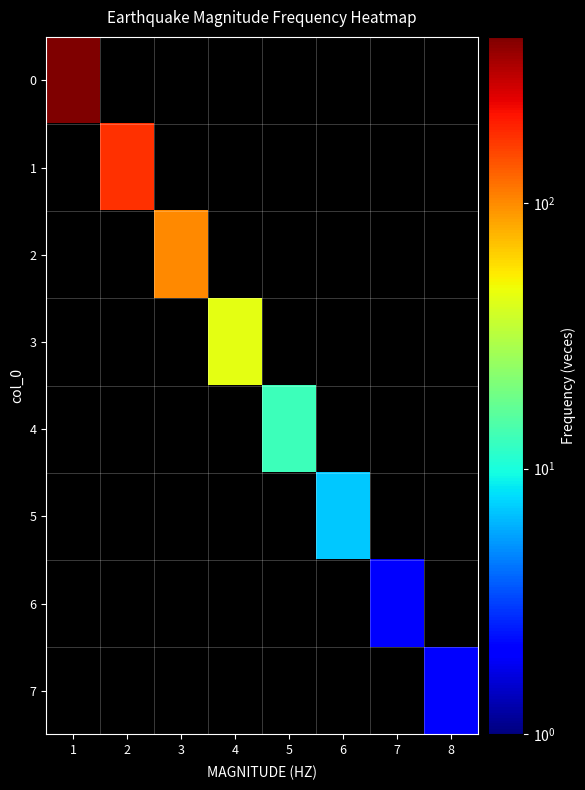

Reading left to right, extract all data points from this chart.

0: 1=421	2=0	3=0	4=0	5=0	6=0	7=0	8=0
1: 1=0	2=179	3=0	4=0	5=0	6=0	7=0	8=0
2: 1=0	2=0	3=100	4=0	5=0	6=0	7=0	8=0
3: 1=0	2=0	3=0	4=44	5=0	6=0	7=0	8=0
4: 1=0	2=0	3=0	4=0	5=13	6=0	7=0	8=0
5: 1=0	2=0	3=0	4=0	5=0	6=7	7=0	8=0
6: 1=0	2=0	3=0	4=0	5=0	6=0	7=2	8=0
7: 1=0	2=0	3=0	4=0	5=0	6=0	7=0	8=2